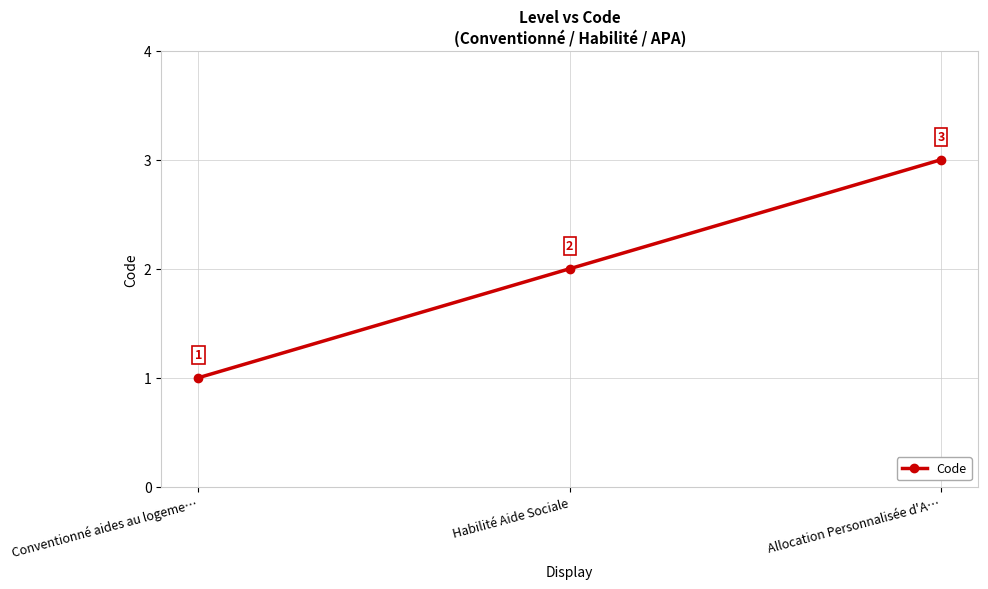

Count the number of categories in the chart.

3